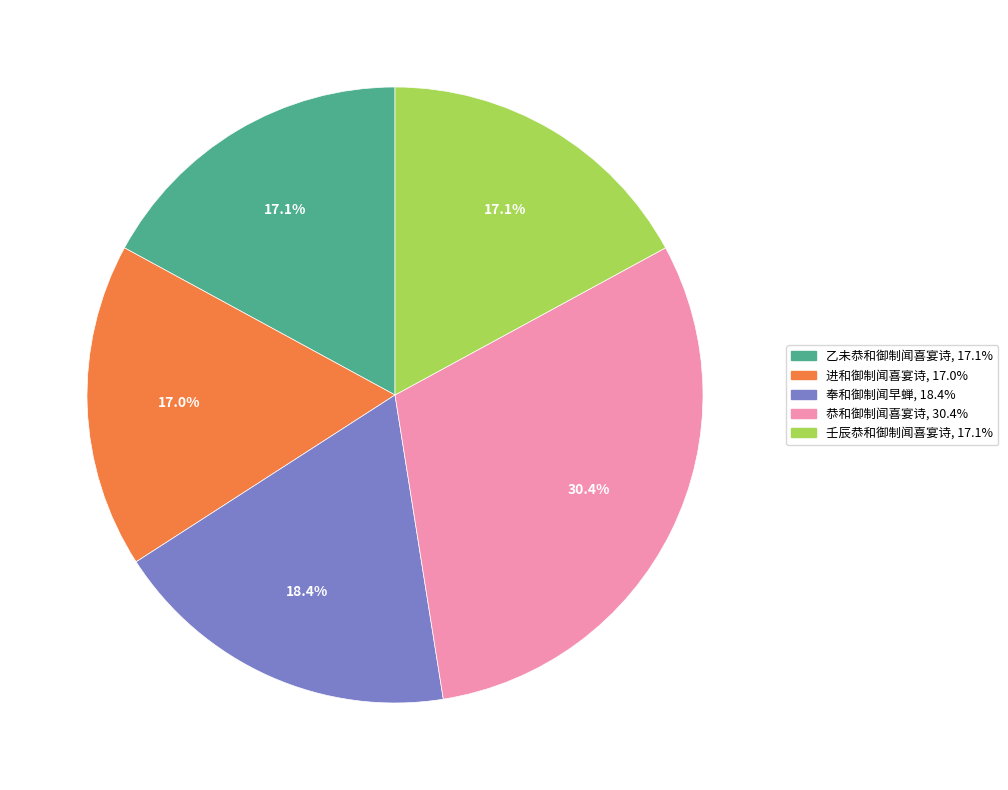

Is there a majority slice in this chart?

No